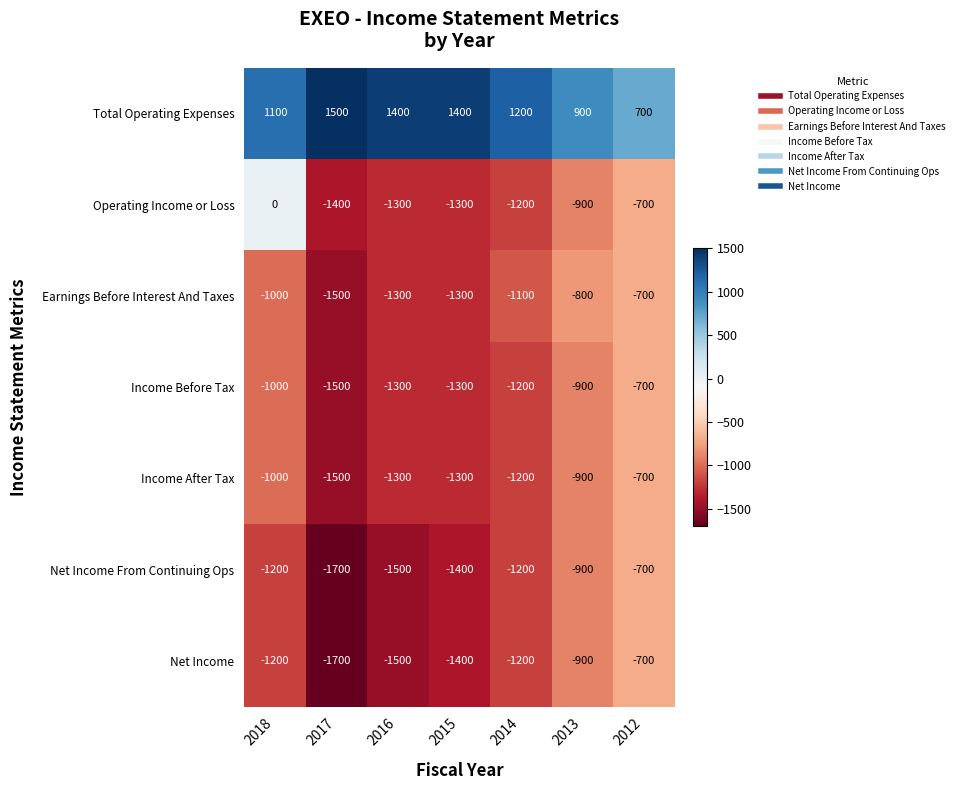

What is the difference between the Income After Tax values at 2016 and 2013?

400